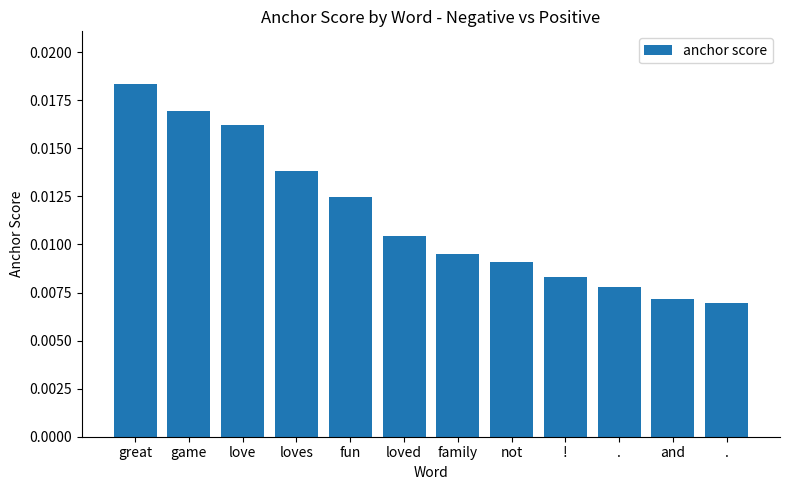

How many distinct data groups are displayed?

1